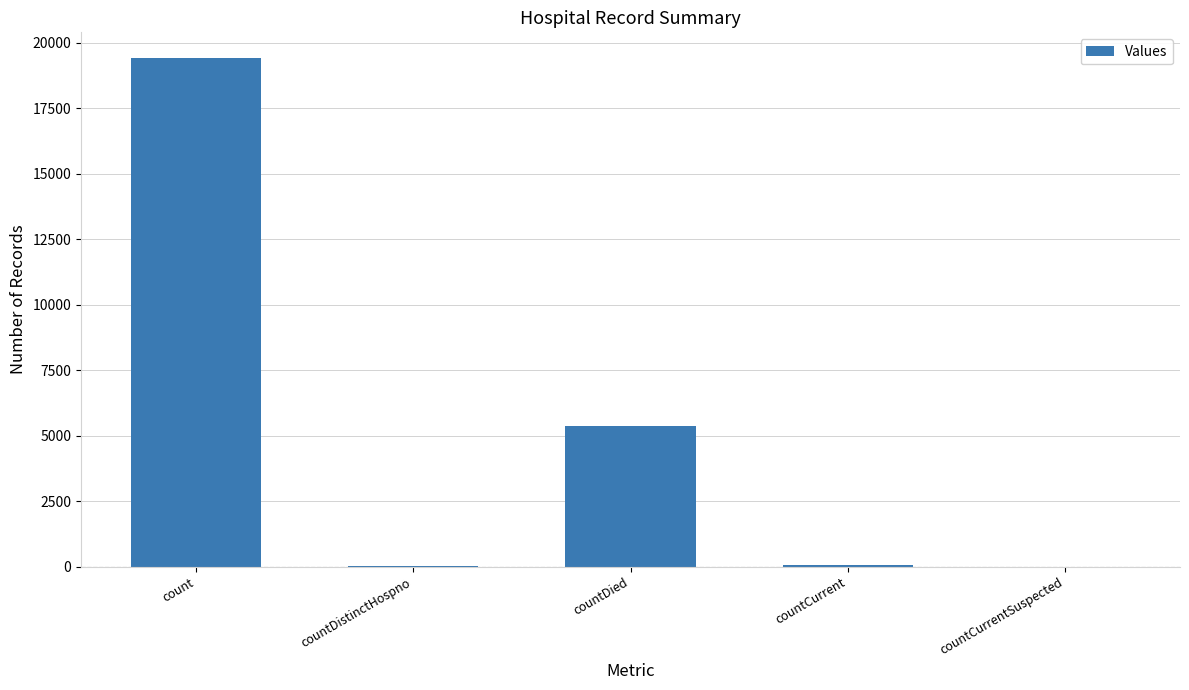

What is the sum of all values?

24875